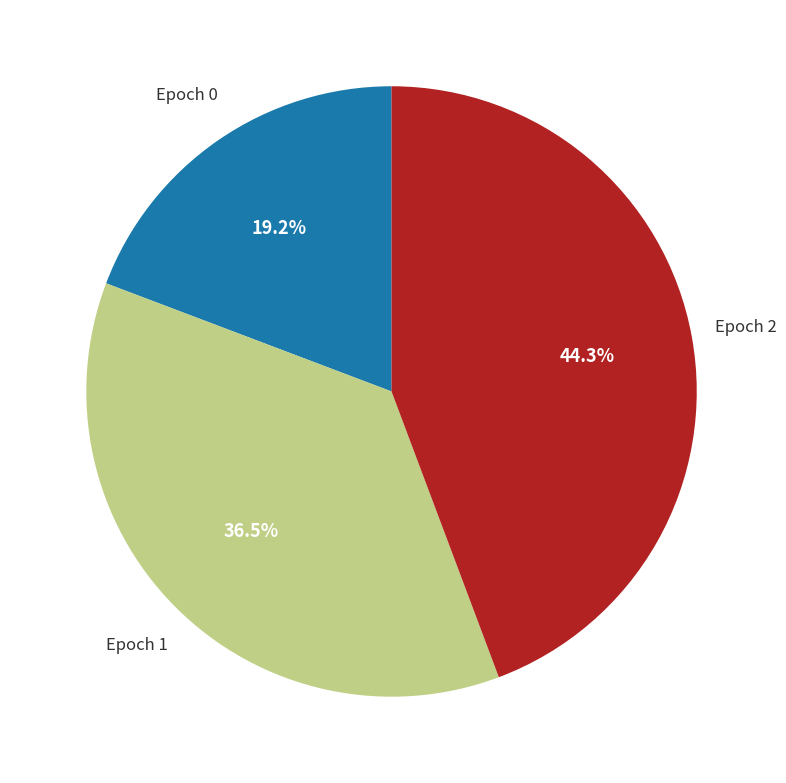

How many segments does this pie chart have?

3